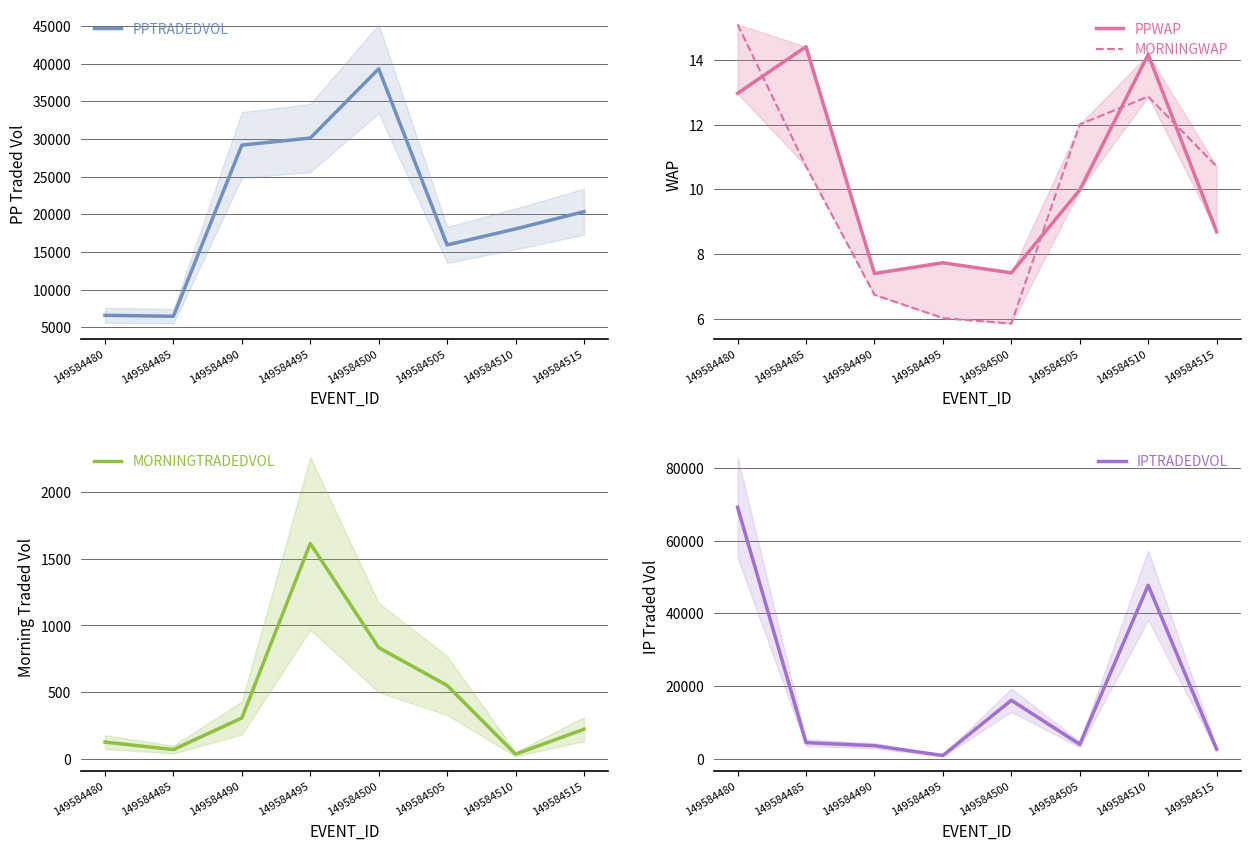

What is the spread (max minus min) of values at 149584490?

29172.0